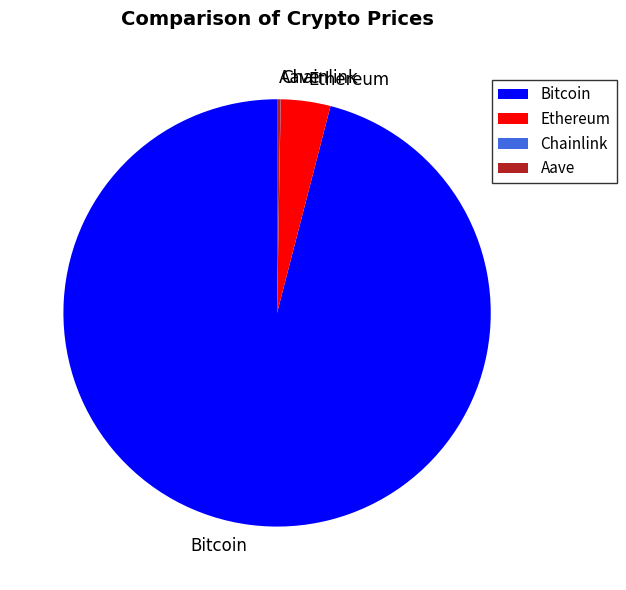

Is it true that Ethereum is 11% of the pie?

False